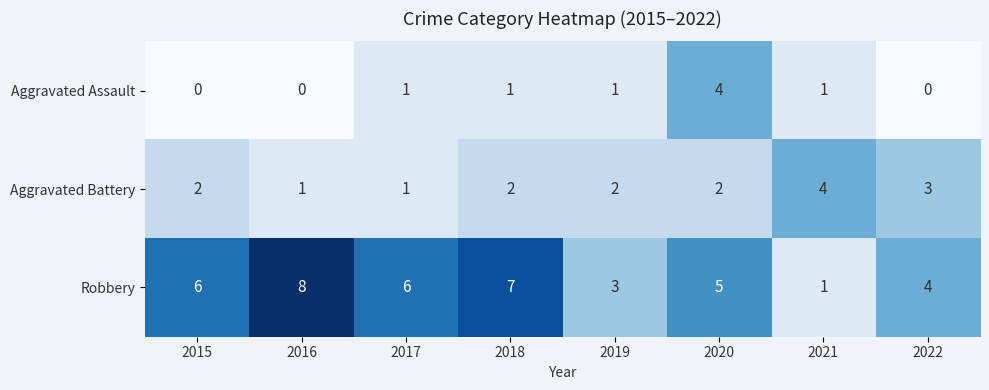

Count the number of data series in this chart.

3